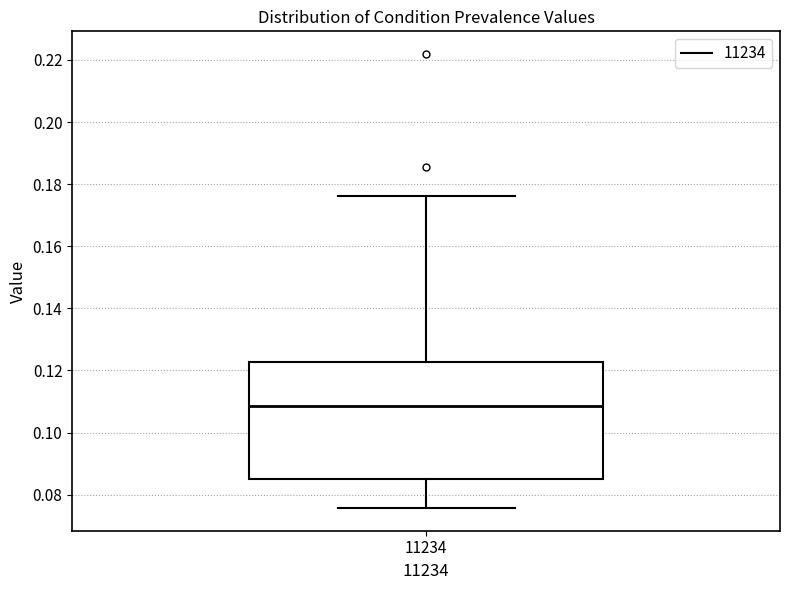

Transcribe this box plot: give where the median line is, the range the box spans, and where the two whiskers end, as read against the y-axis. The values are not printed on the chart, so give them approximately, as read against the axis.

median 0.108, box 0.084 to 0.122, whiskers 0.076 to 0.176